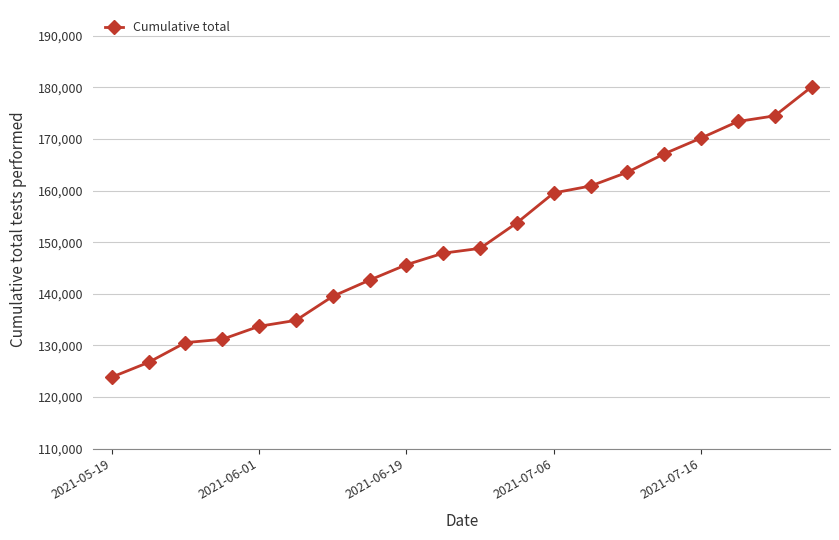

What is the maximum value shown in the chart?

180100